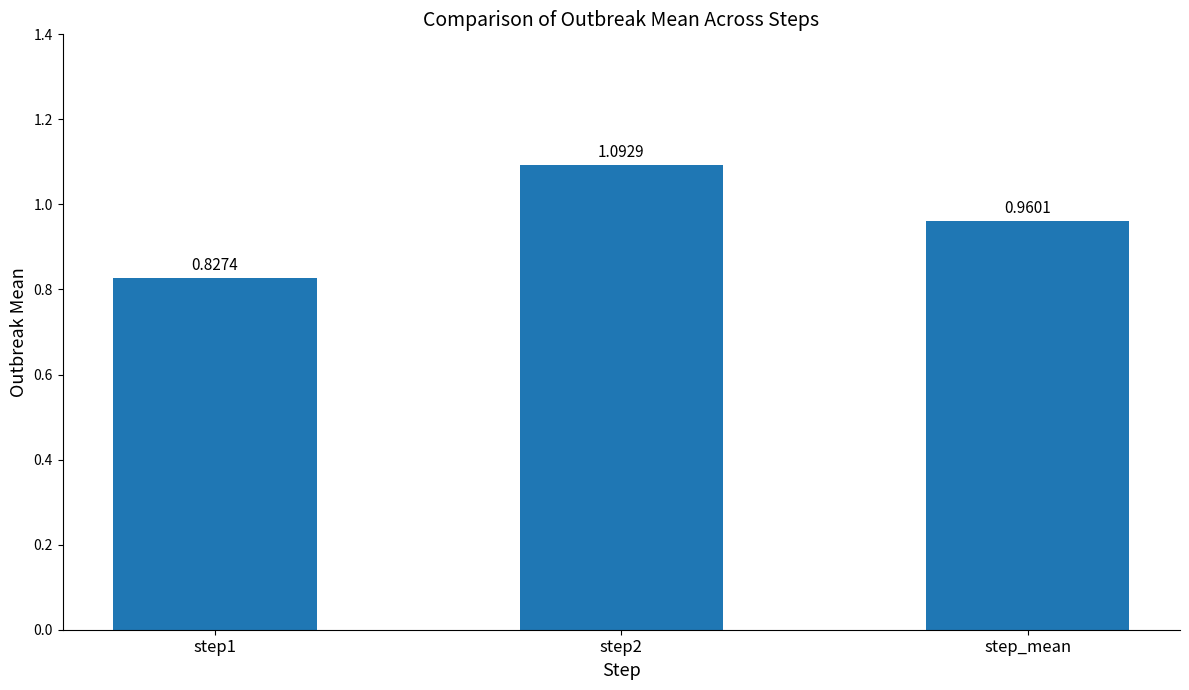

Which has a higher value, step2 or step_mean?

step2